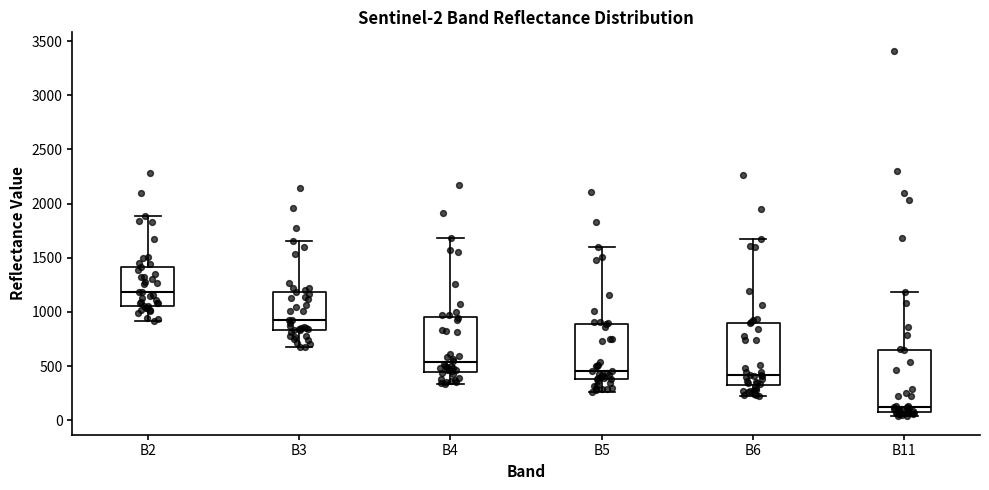

Which box has the lowest median line?

B11